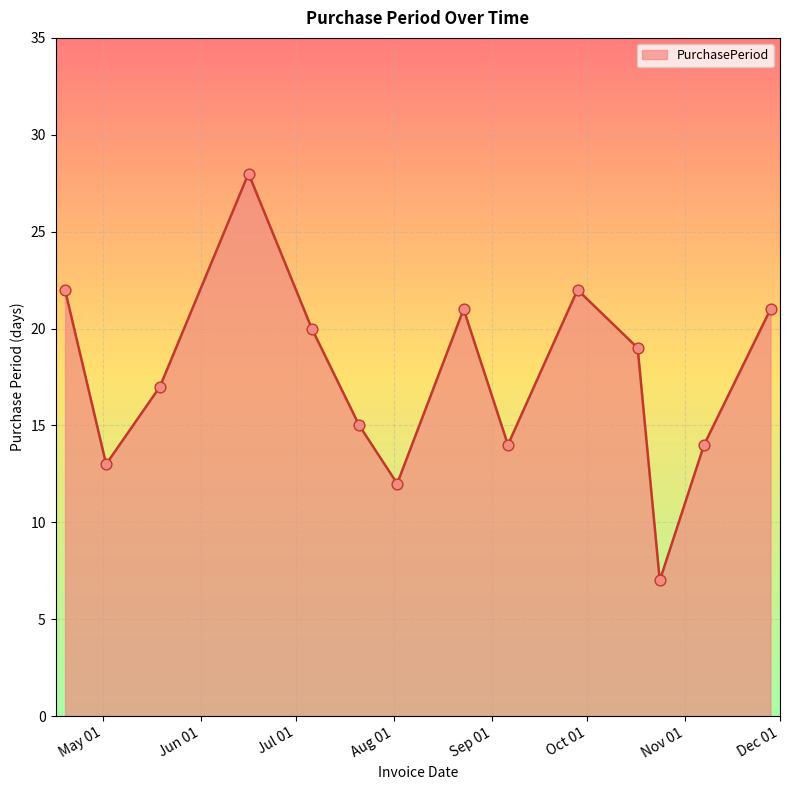

What is the minimum value shown in the chart?

7